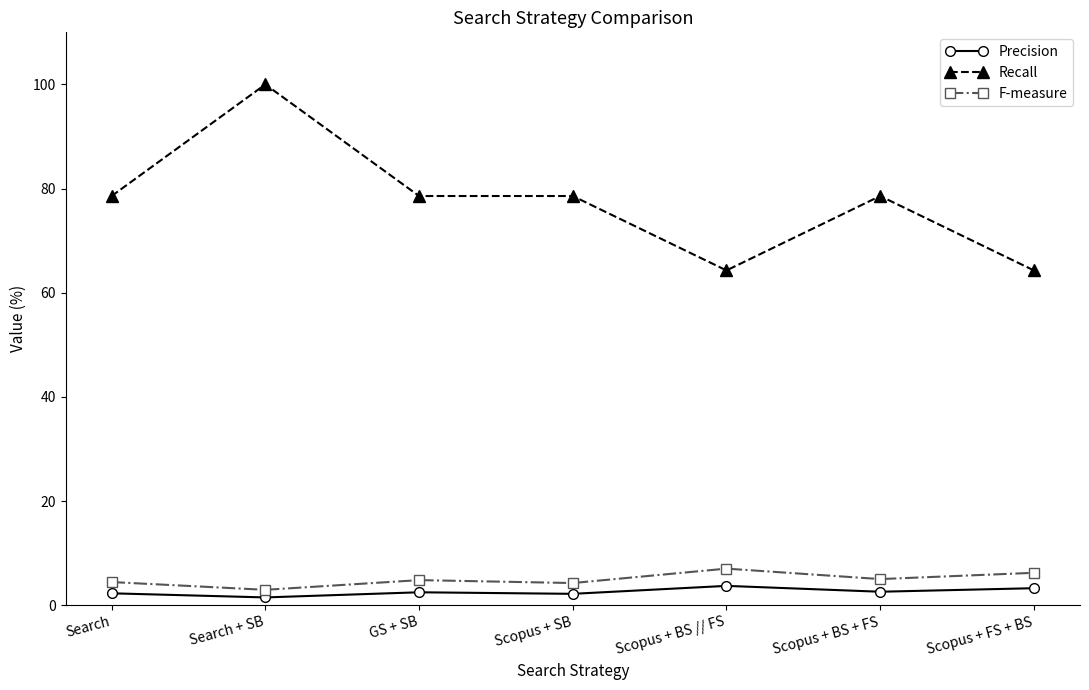

Which category has the highest value in the Recall series?

Search + SB